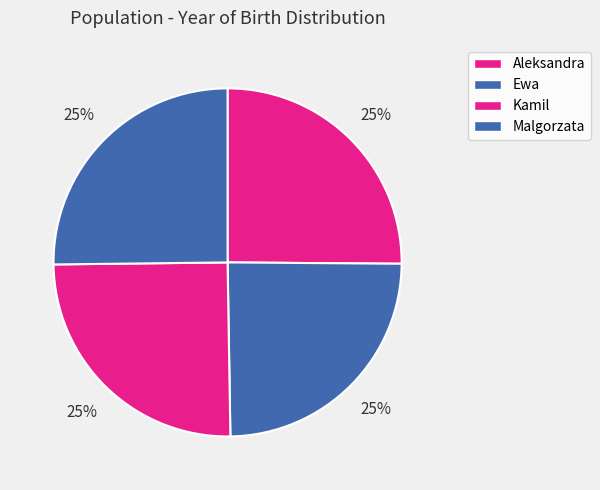

To the nearest percent, what is the average slice percentage?

25%